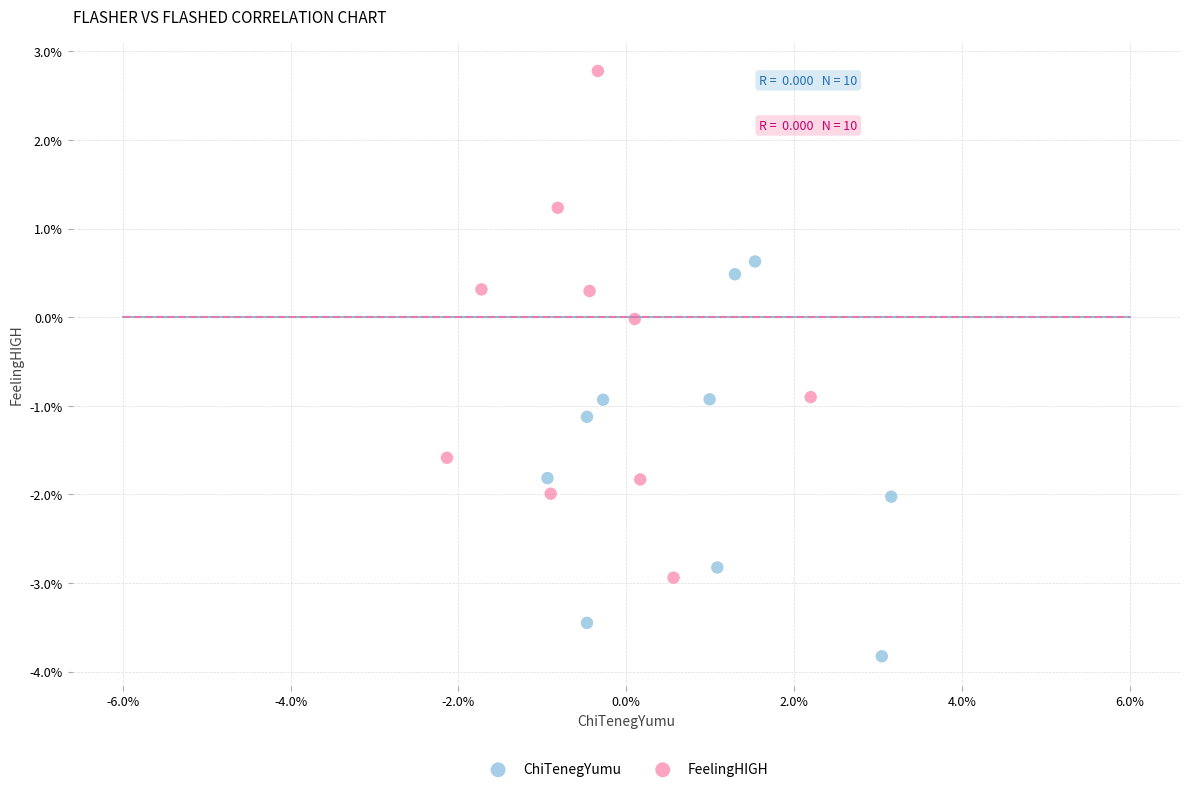

Which series contains the lowest Y value?

ChiTenegYumu